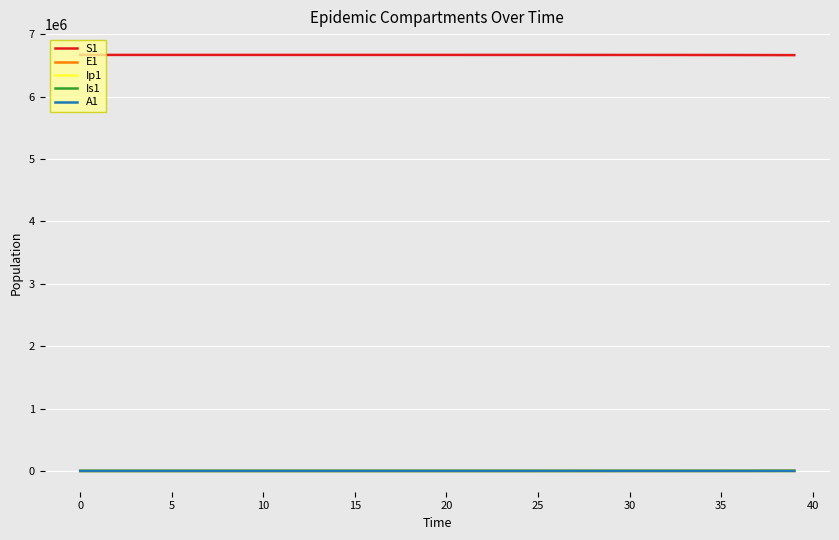

What is the maximum value shown in the chart?

6671082.0